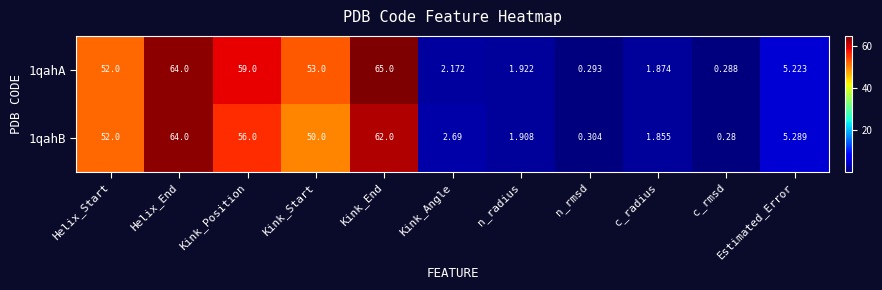

Which category has the lowest value across all series?

c_rmsd